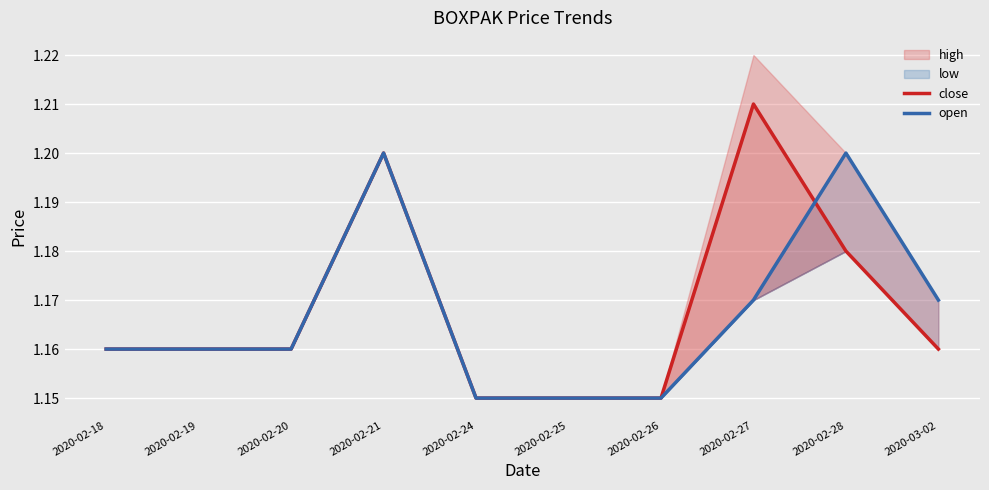

What is the difference between the maximum and minimum values in the open series?

0.1